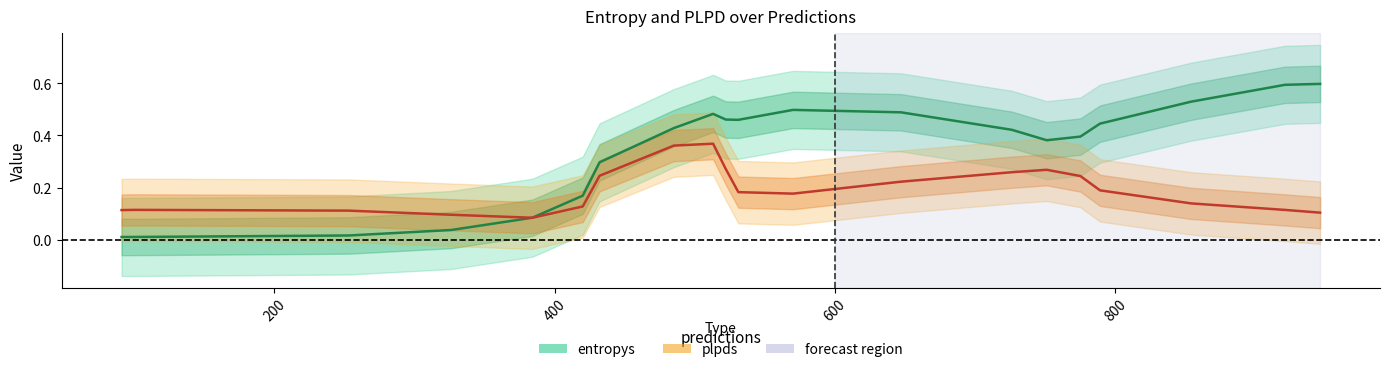

What is the sum of all entropys values?

6.8